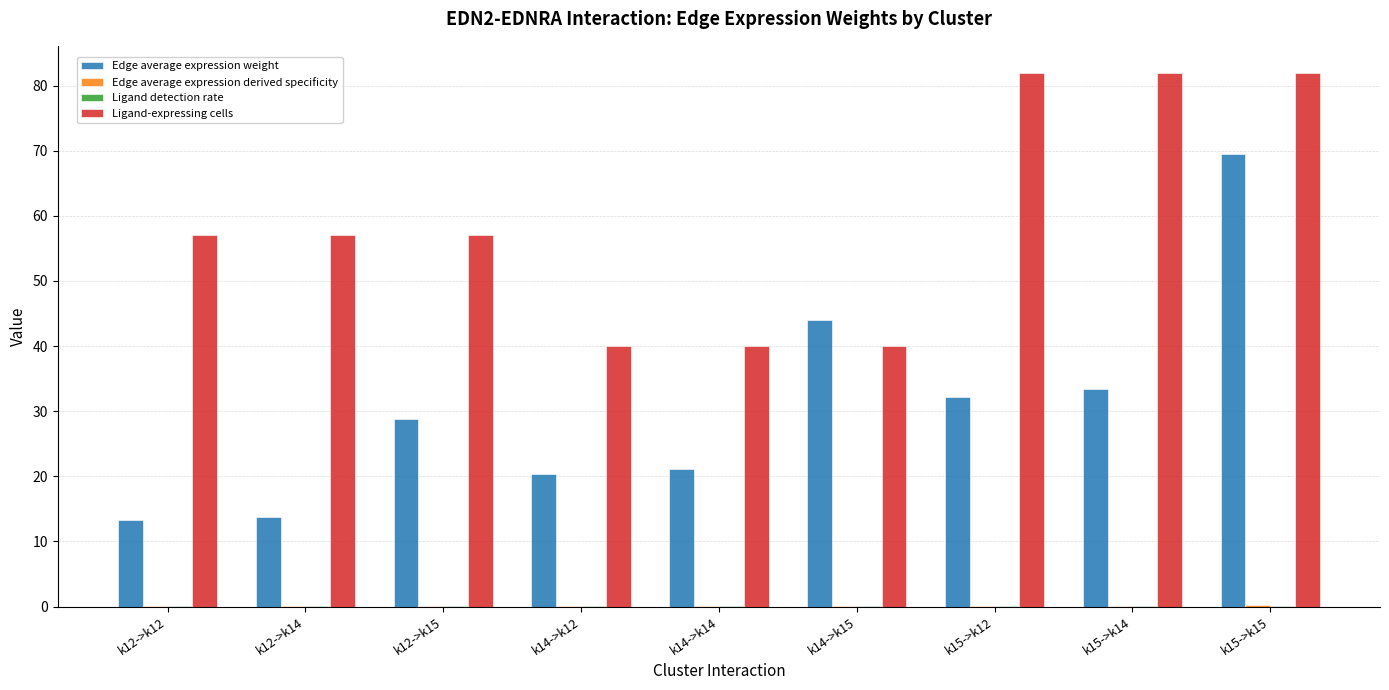

Which series changed the most between k12->k12 and k14->k12?

Ligand-expressing cells